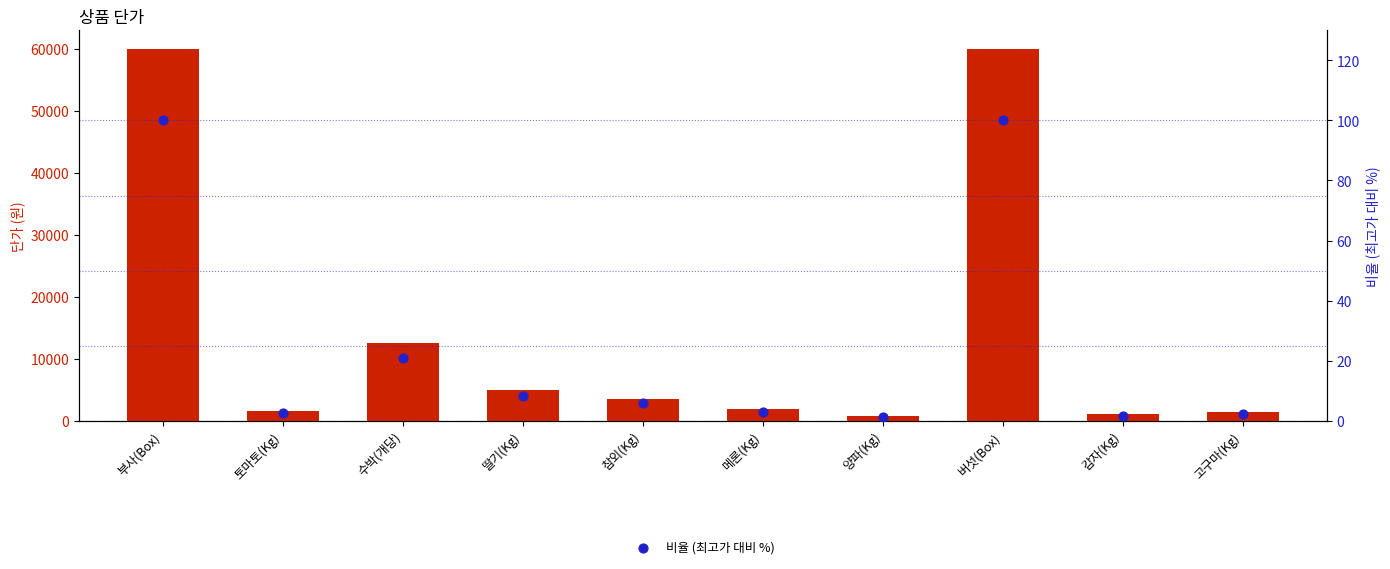

Is the value of 단가 (원) at 양파(Kg) greater than the value of 비율 (최고가 대비 %) at 버섯(Box)?

Yes